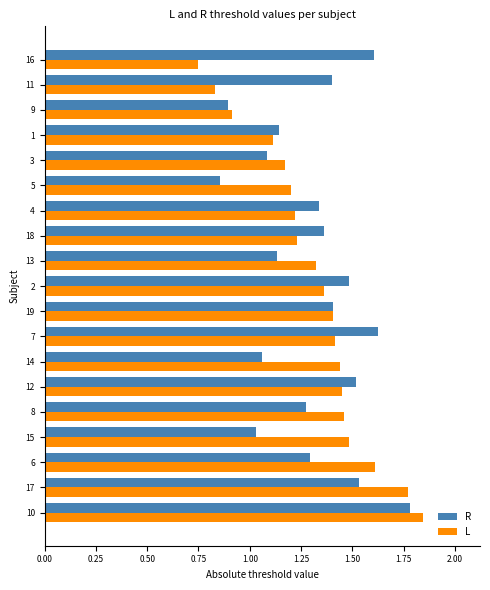

What are all the series names shown in the legend?

R, L